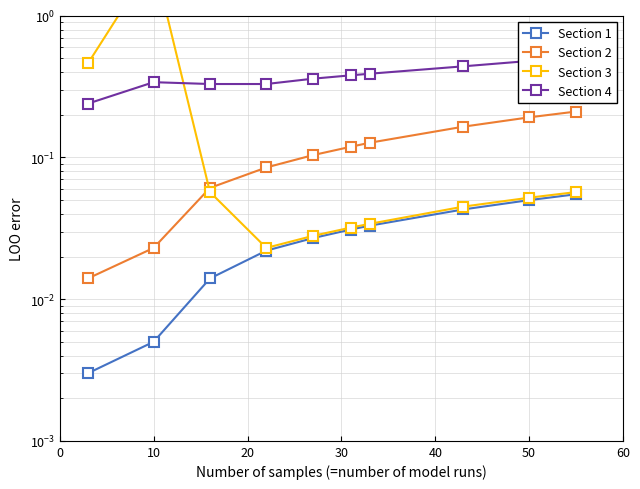

How many categories are shown in the chart?

10